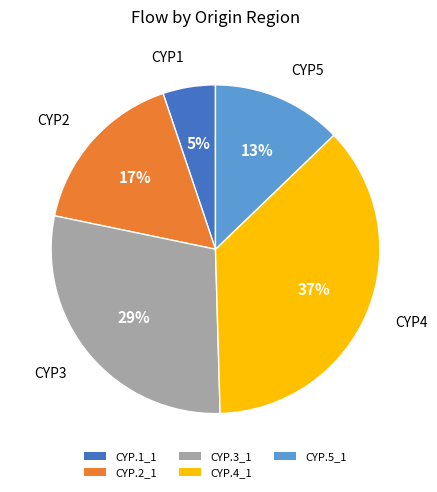

Which category has the biggest portion of the pie?

CYP.4_1